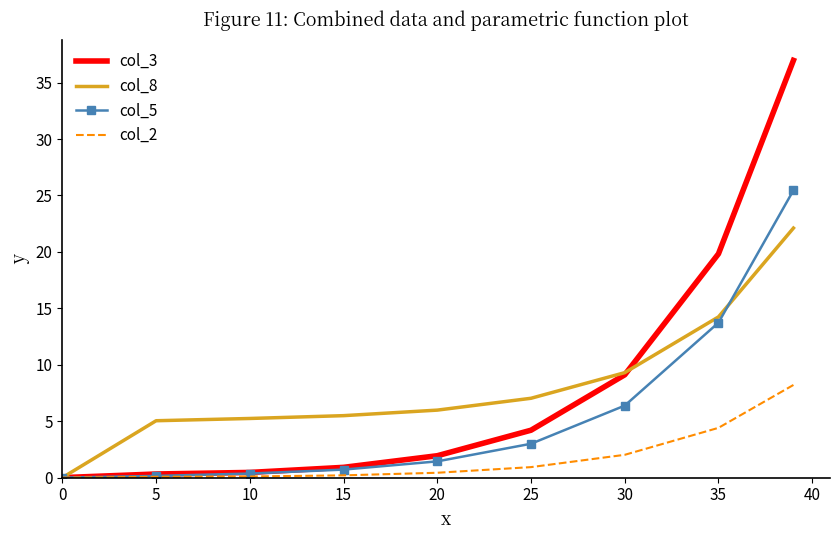

List the series in order of their peak value, lowest first.

col_2, col_8, col_5, col_3